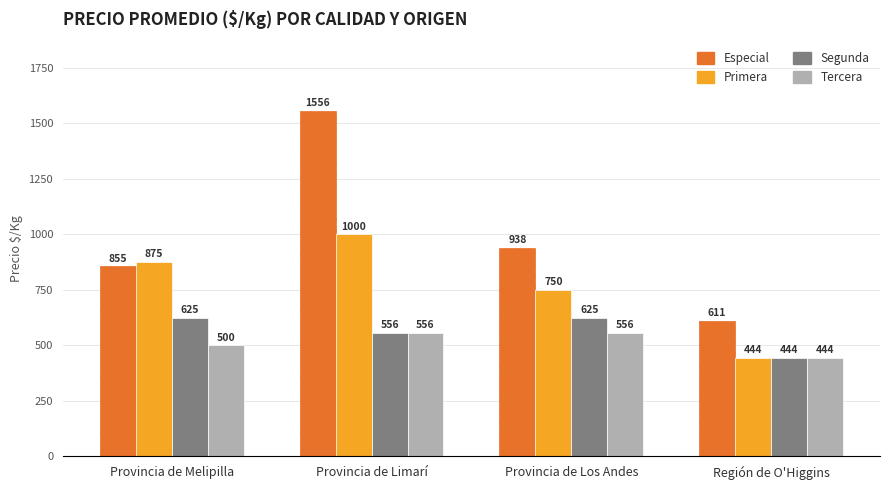

What is the average value of the Especial series?

990